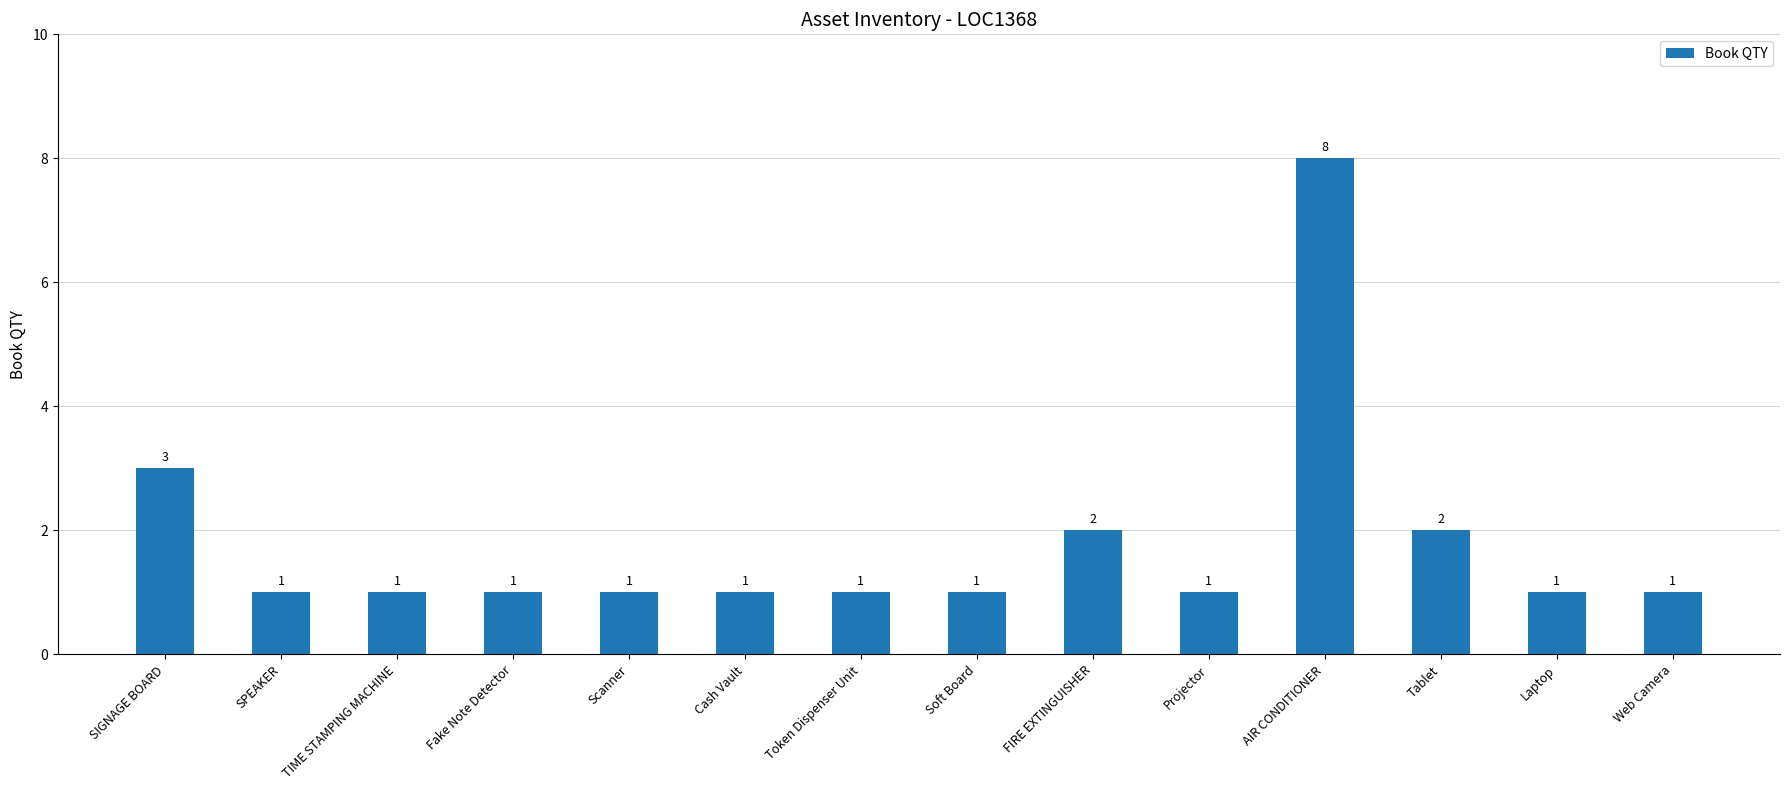

What is the ratio of the value at SPEAKER to the value at Fake Note Detector?

1.0